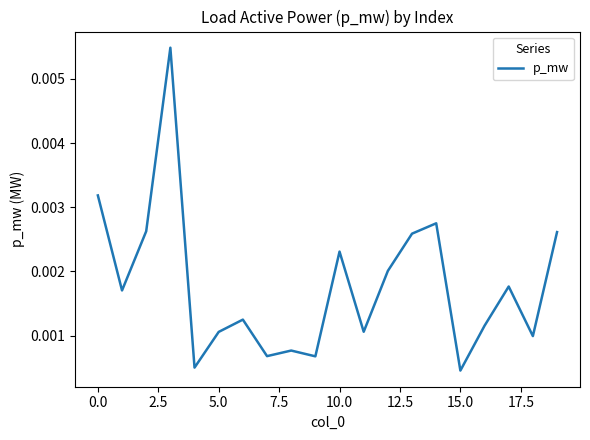

Where is the data nearest to the value 0?

15.0